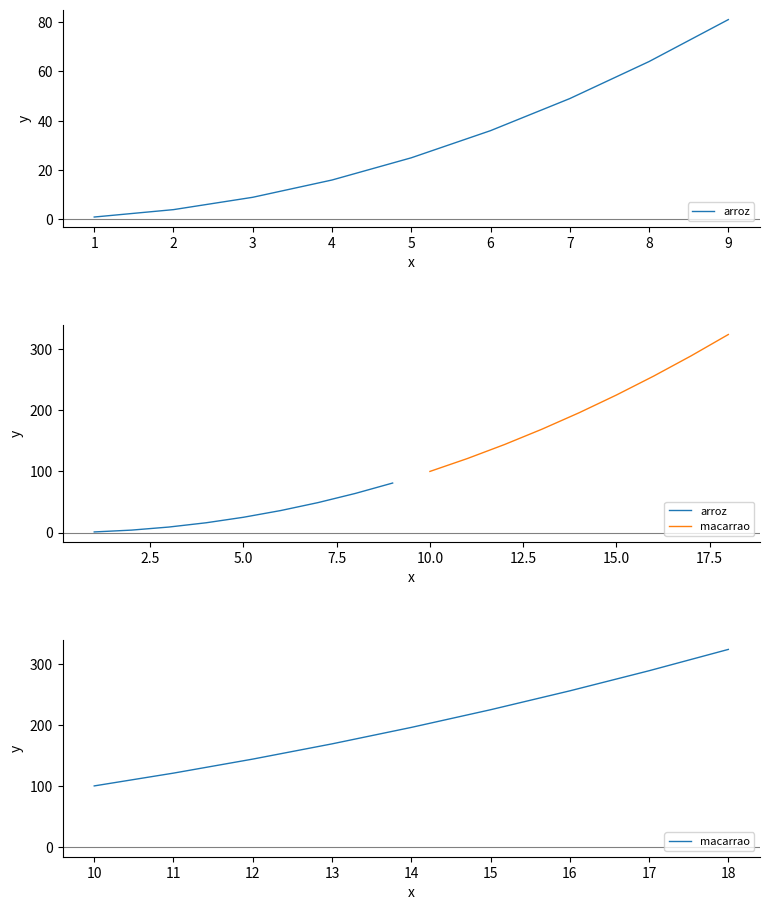

True or false: macarrao has a value of 196 at 14.

True